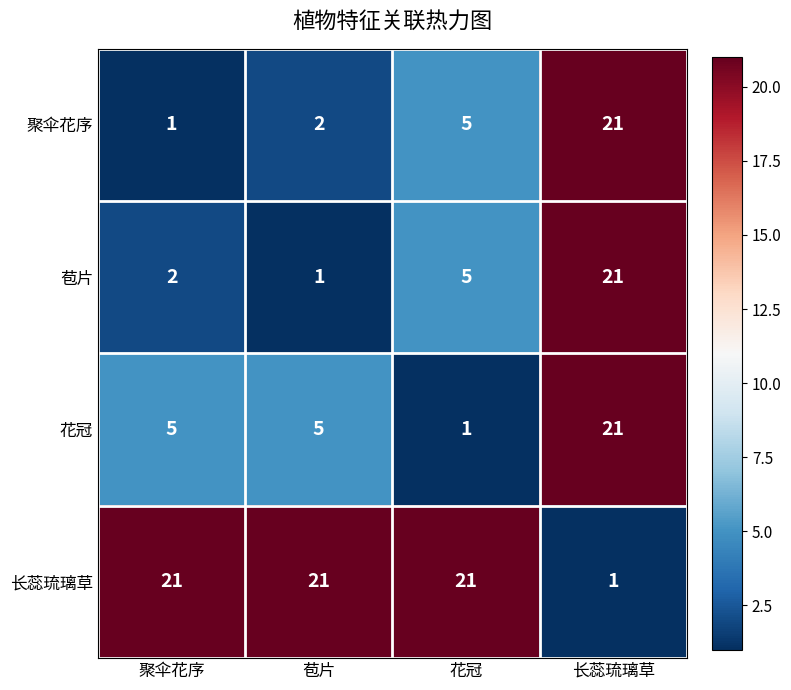

What is the greatest value displayed?

21